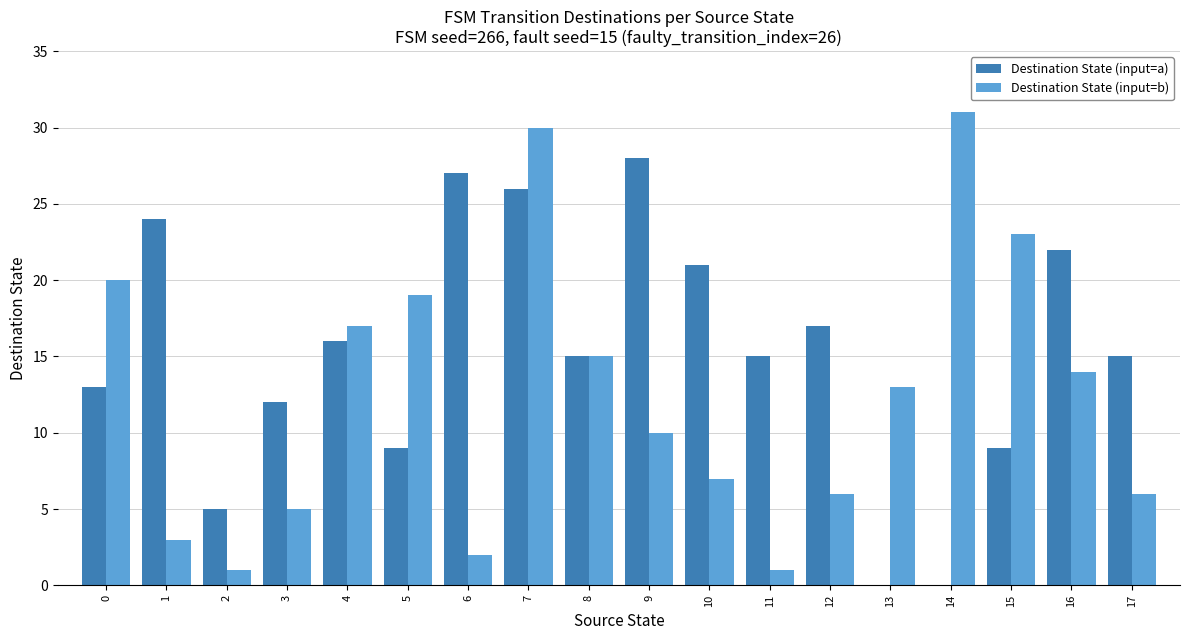

At which category is the sum across all series the highest?

7